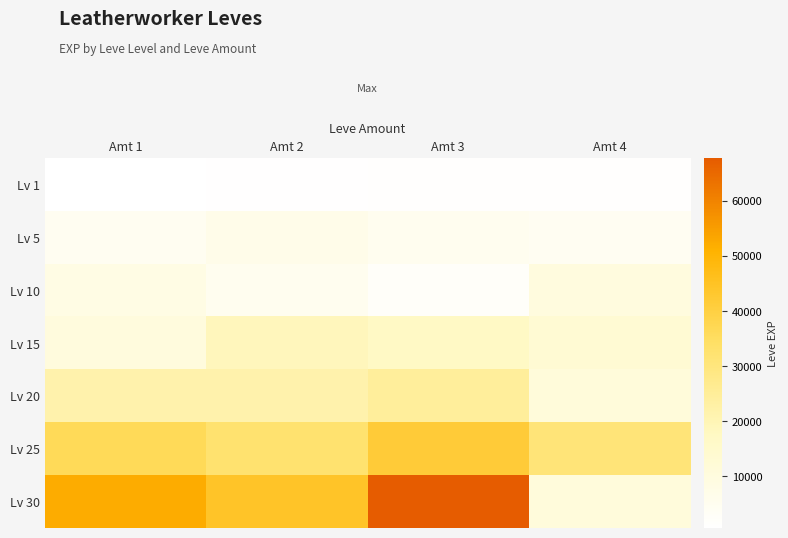

At which category does the chart reach its minimum across all series?

Amt 1